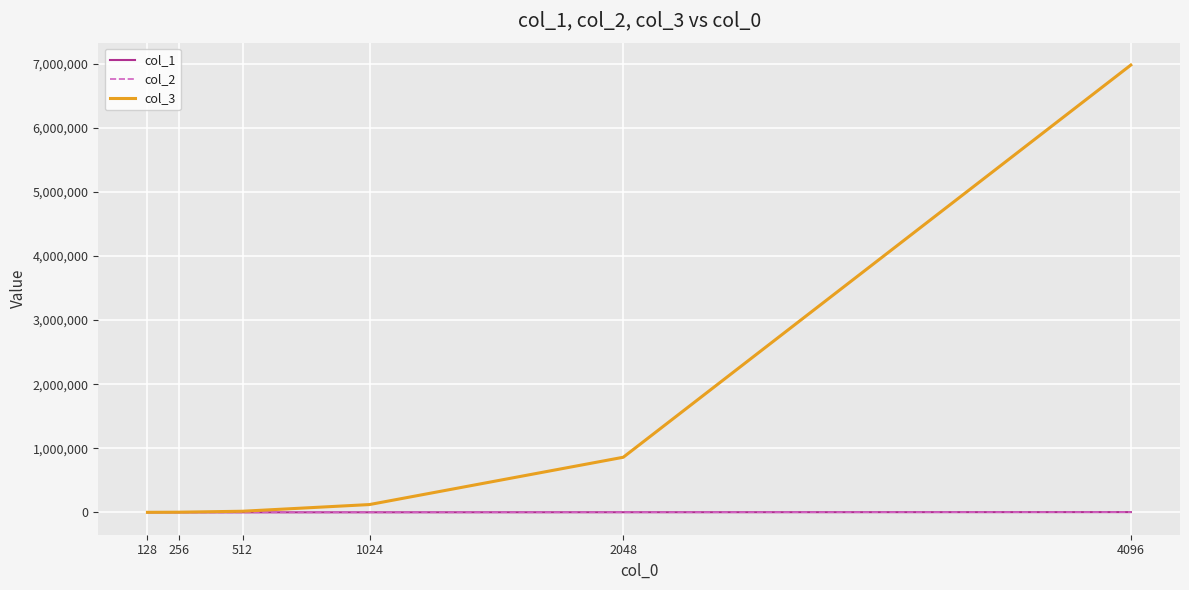

What is the difference between the highest and lowest values at 4096?

6976831.0